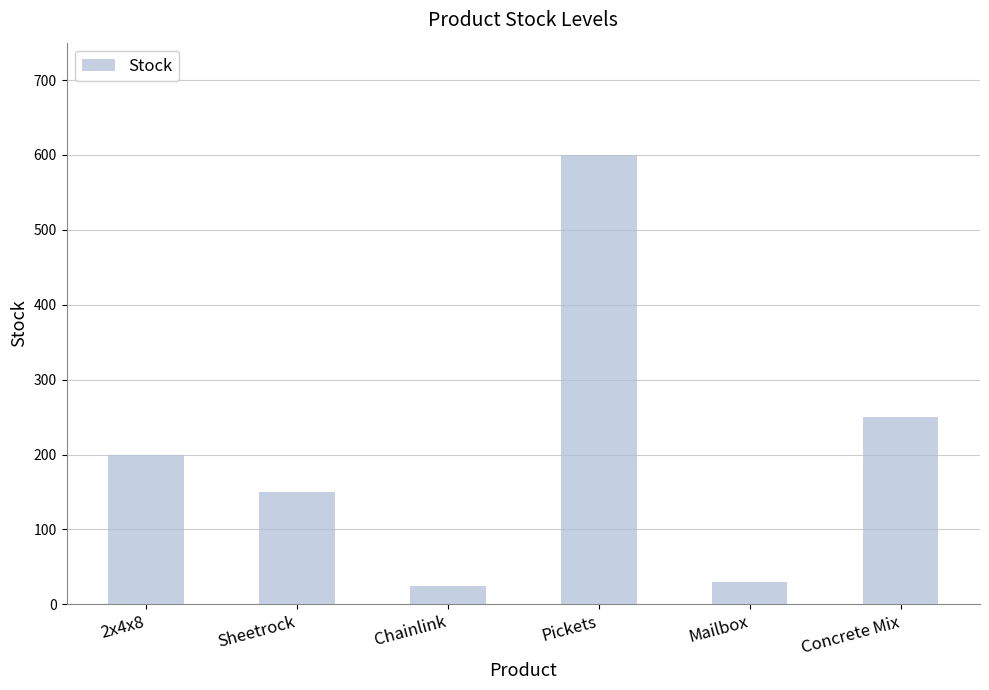

How many data points are less than 200?

3